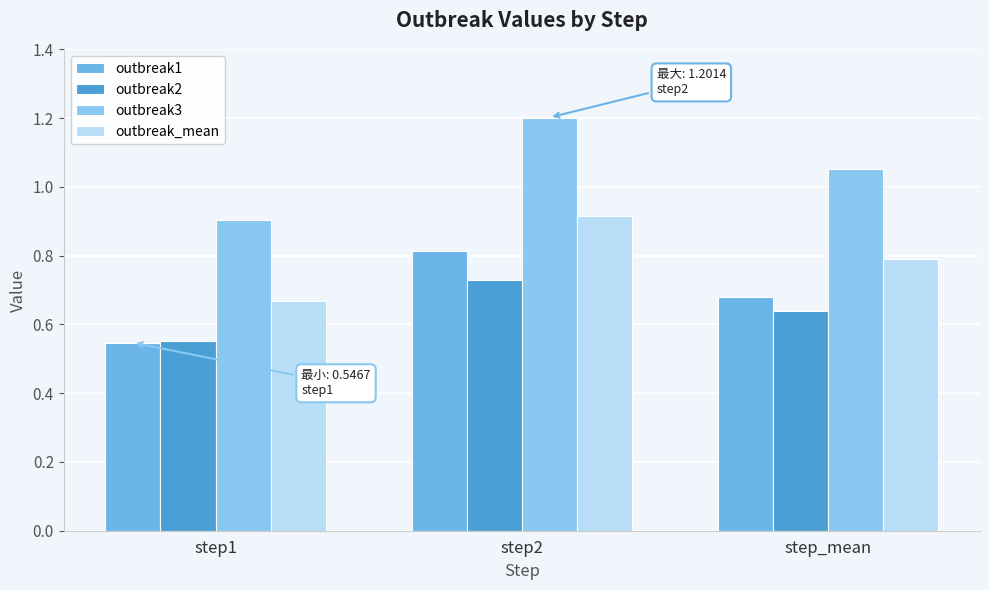

What is the label of the 3rd bar from the left?

step_mean